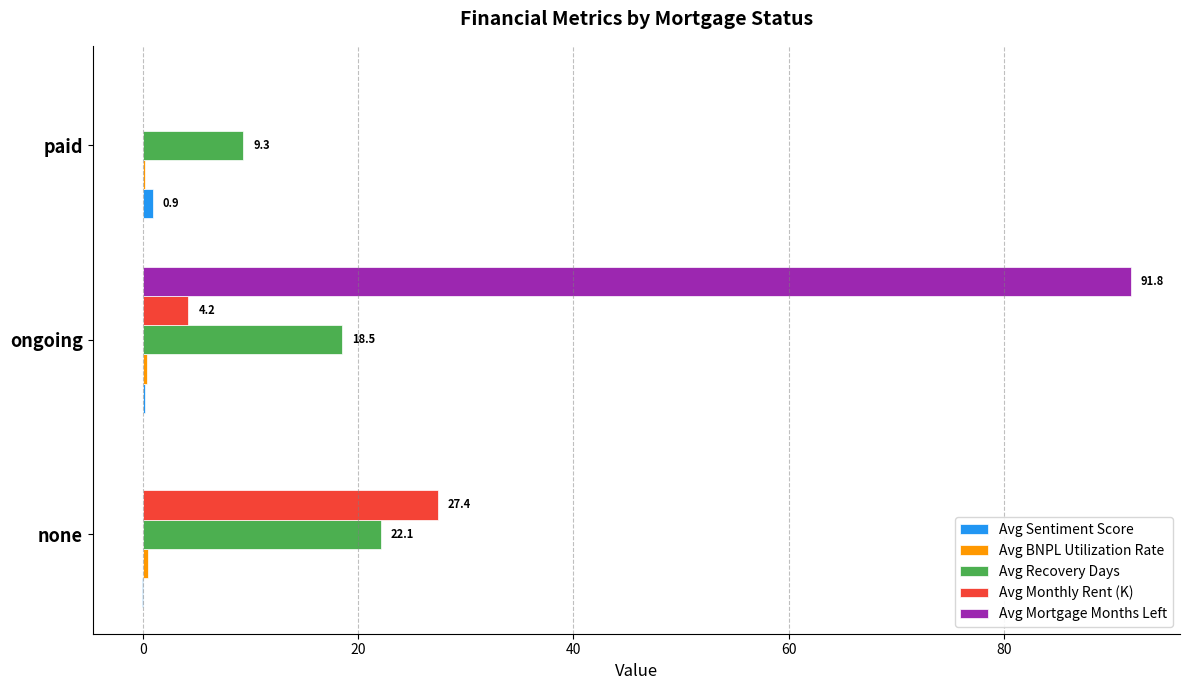

At which label is Avg Monthly Rent (K) closest to 13?

ongoing